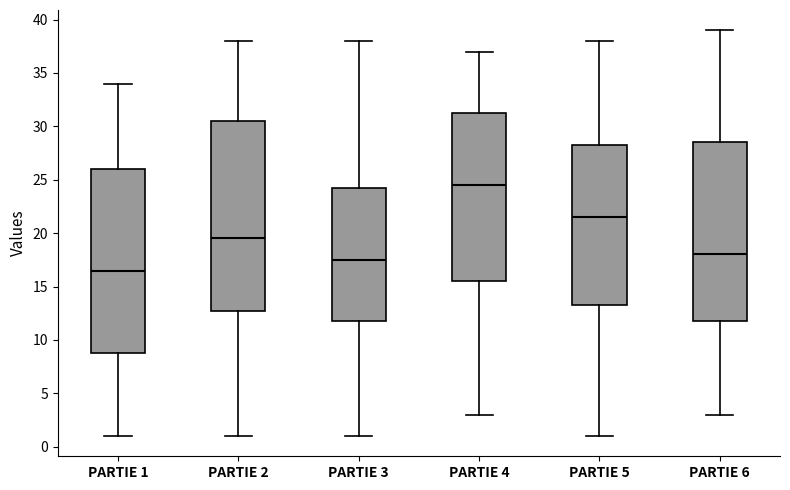

Reading left to right, read every box against the y-axis: the position of its median line, the range the box covers, and the ends of its whiskers. The values are not printed on the chart, so give them approximately, as read against the axis.

PARTIE 1: median 16.5, box 9.0 to 26.0, whiskers 1.0 to 34.0
PARTIE 2: median 19.5, box 13.0 to 30.5, whiskers 1.0 to 38.0
PARTIE 3: median 17.5, box 12.0 to 24.5, whiskers 1.0 to 38.0
PARTIE 4: median 24.5, box 15.5 to 31.5, whiskers 3.0 to 37.0
PARTIE 5: median 21.5, box 13.5 to 28.5, whiskers 1.0 to 38.0
PARTIE 6: median 18.0, box 12.0 to 28.5, whiskers 3.0 to 39.0